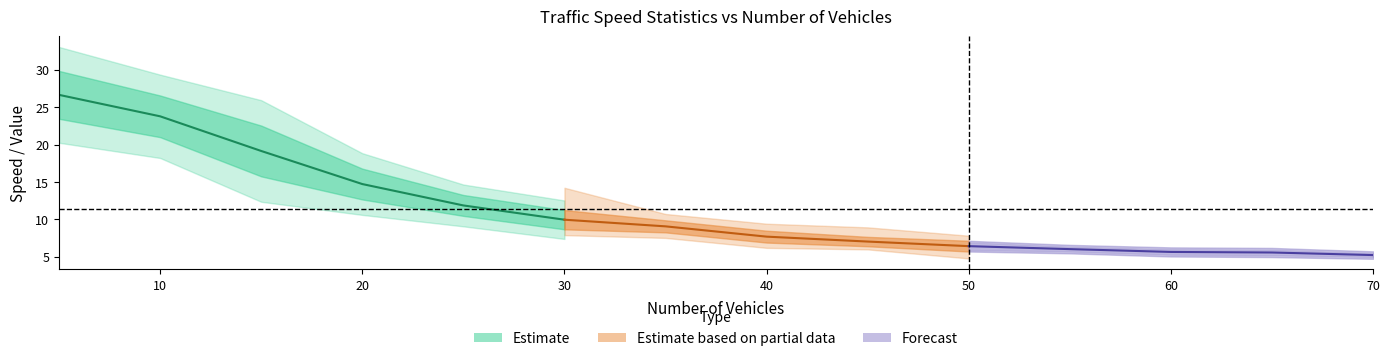

True or false: Density and Variance of Average Speed intersect in this chart.

False